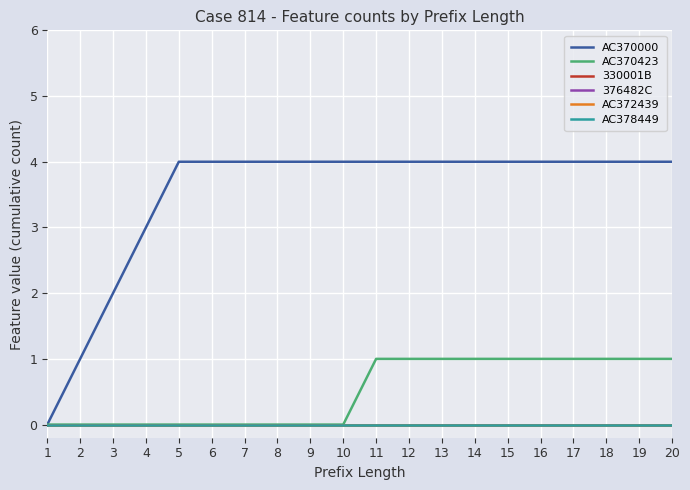

Does the chart display data point markers on the line(s)?

No